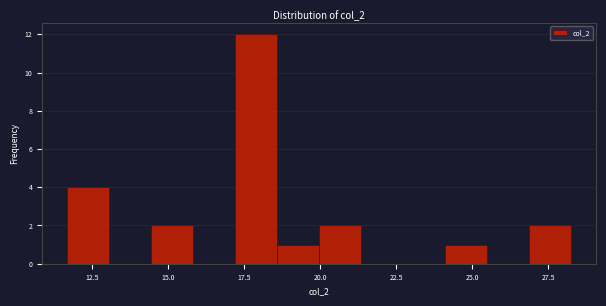

Read against the x-axis, roughly where is the centre of the tallest bar?

18.0